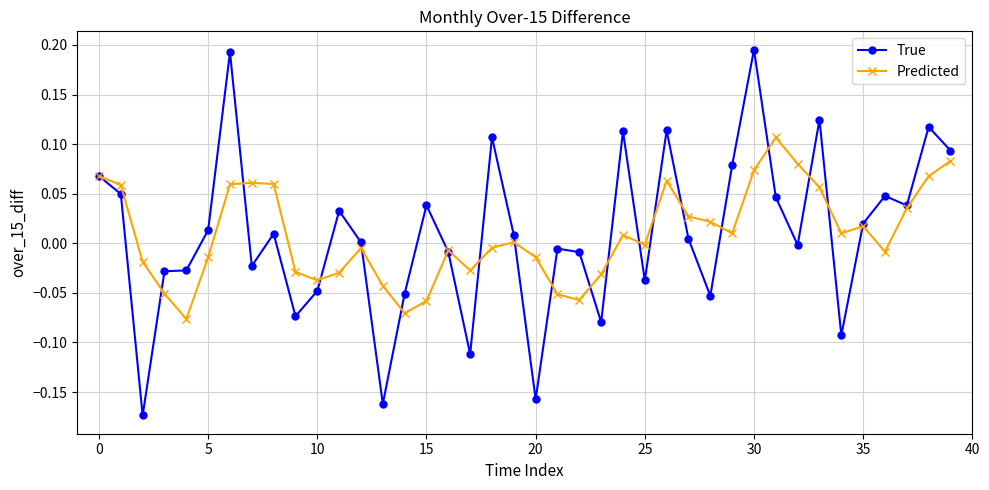

True or false: True has more than 2 points higher than both neighbors.

True